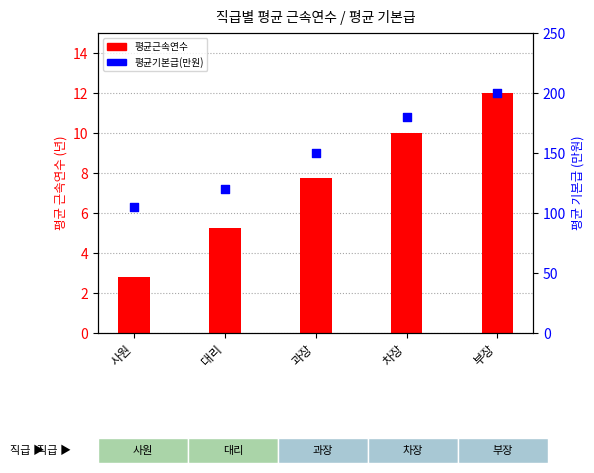

Which series has the largest total across all categories?

평균기본급(만원)